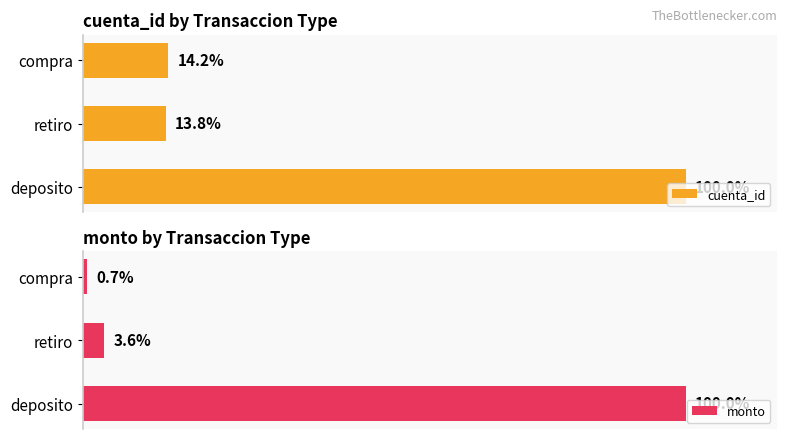

At which label is cuenta_id closest to 56?

compra